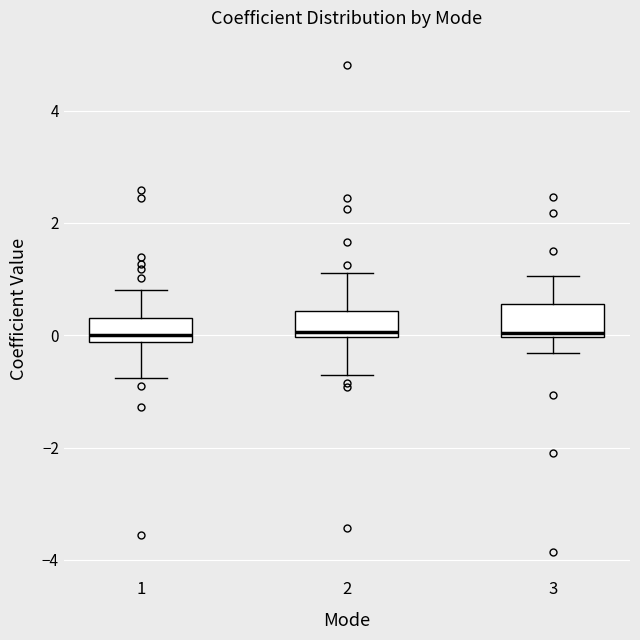

Reading left to right, read every box against the y-axis: the position of its median line, the range the box covers, and the ends of its whiskers. The values are not printed on the chart, so give them approximately, as read against the axis.

1: median 0.0, box -0.2 to 0.4, whiskers -0.8 to 0.8
2: median 0.0 (just above the box's lower edge), box 0.0 to 0.4, whiskers -0.8 to 1.2
3: median 0.0 (just above the box's lower edge), box 0.0 to 0.6, whiskers -0.4 to 1.0